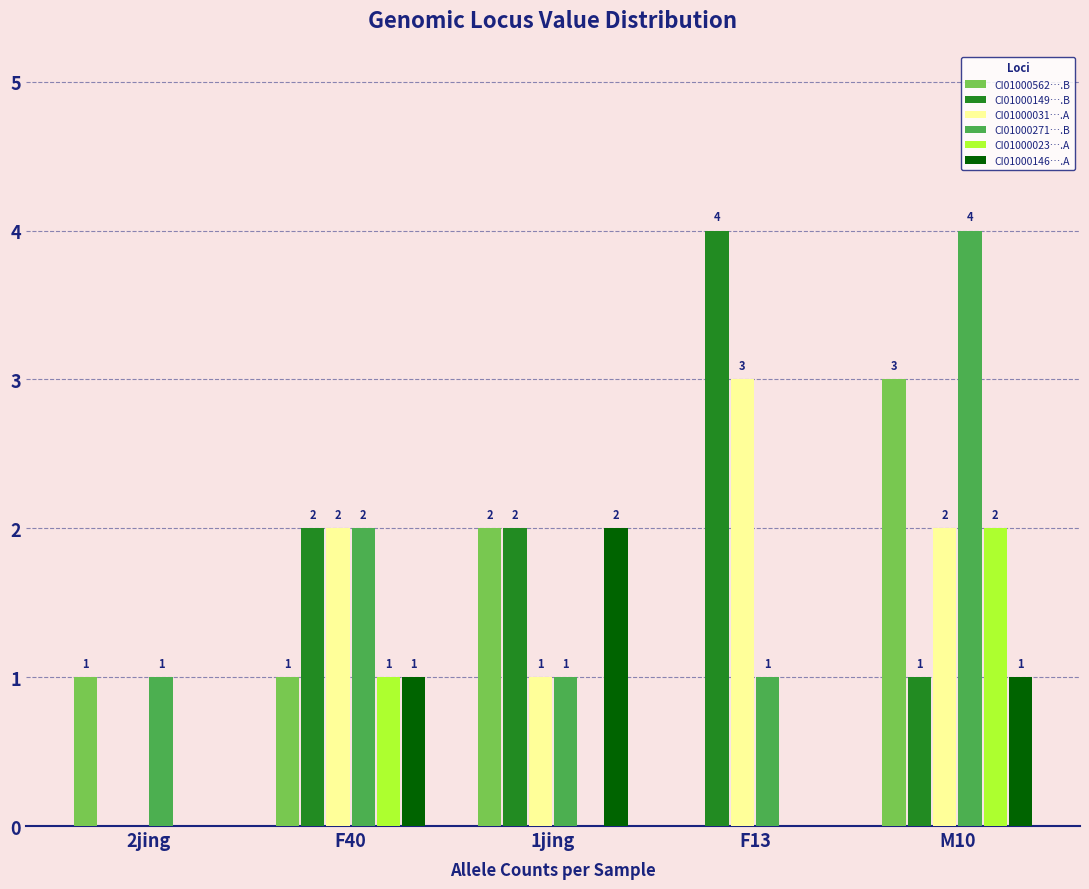

At which category is the sum across all series the highest?

M10